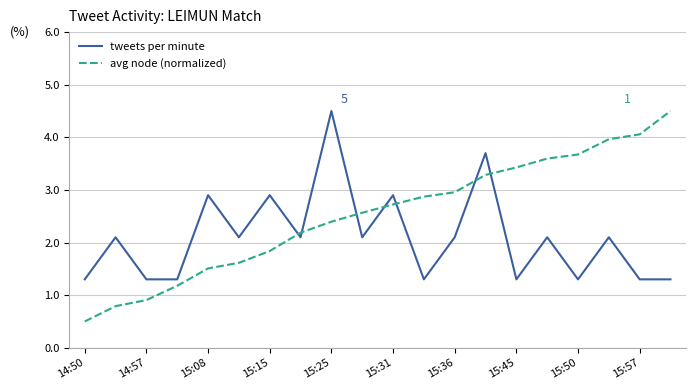

What is the lowest value of the avg node (normalized) series?

0.5